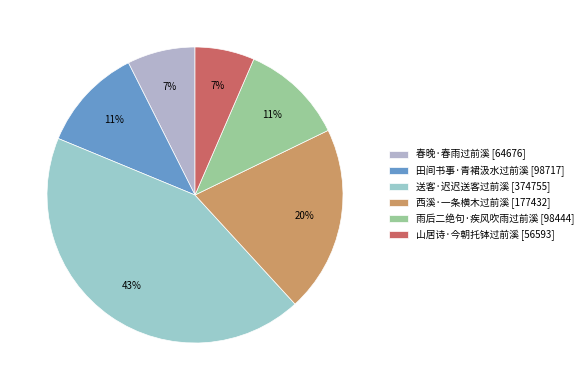

Between 山居诗·今朝托钵过前溪 and 春晚·春雨过前溪, which is larger?

春晚·春雨过前溪